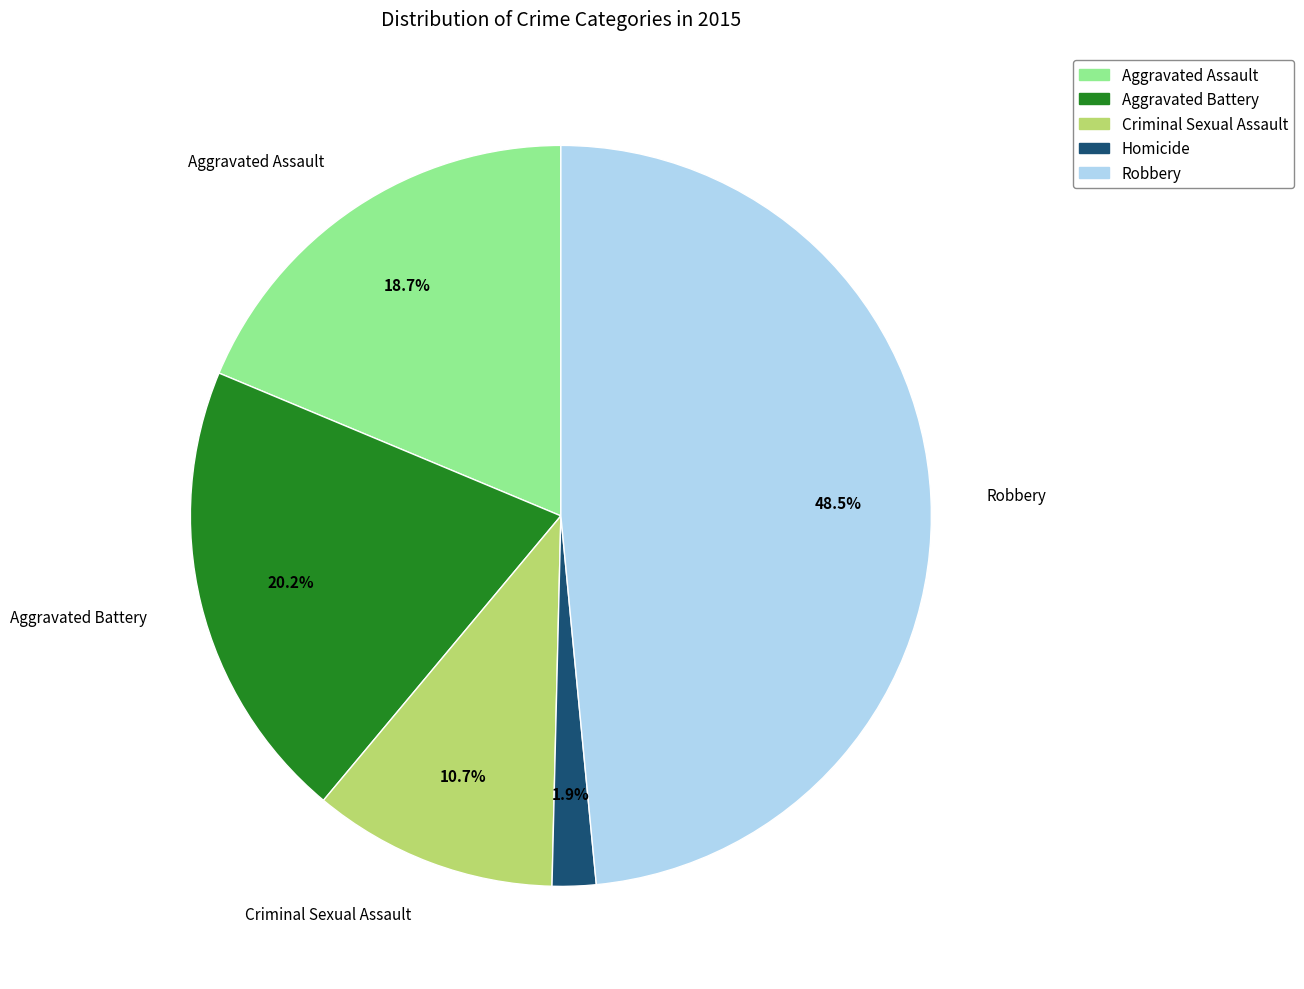

Approximately how many times larger is the value at Criminal Sexual Assault compared to Aggravated Assault?

0.6